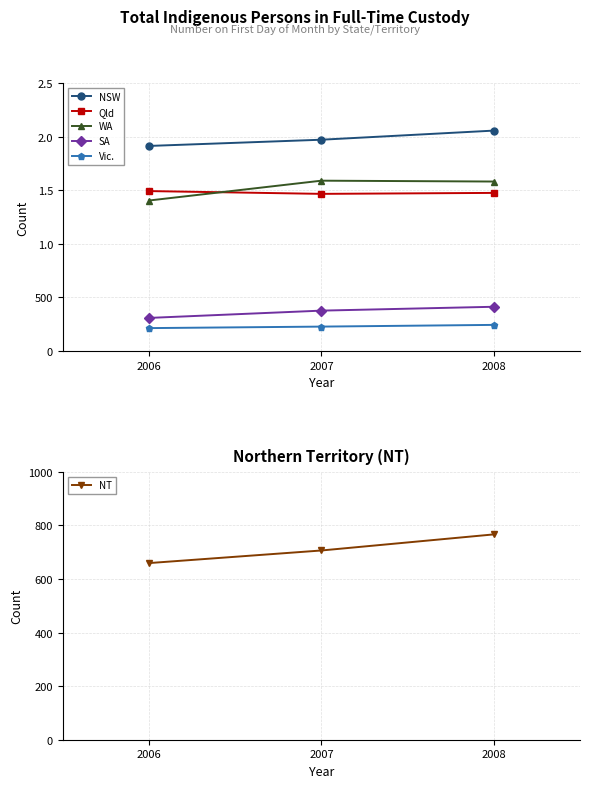

What is the average value of the NSW series?

1980